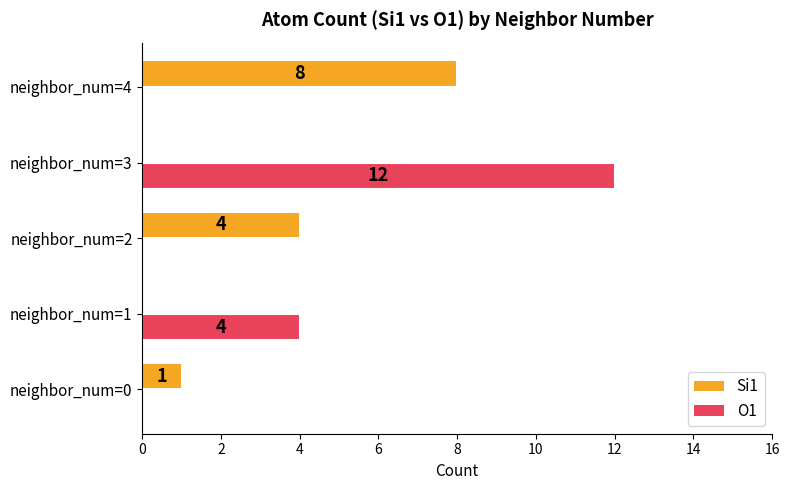

Which series has the largest total across all categories?

O1